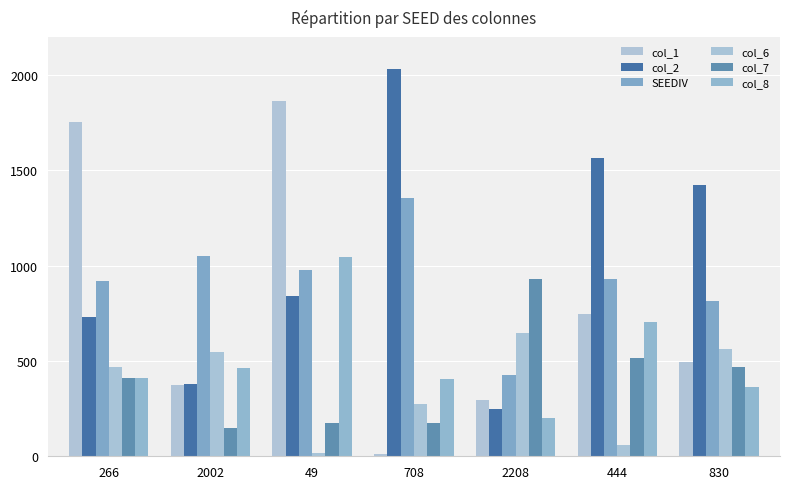

What is the value of the col_8 bar at the 1st from the left?

411